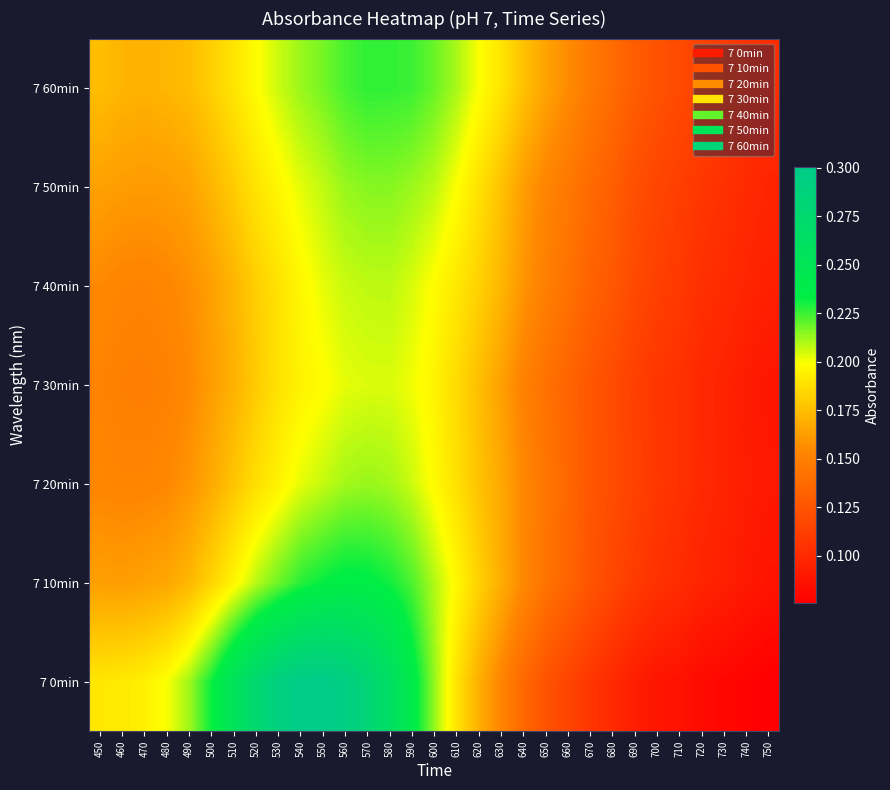

How many data points does each series have?

31